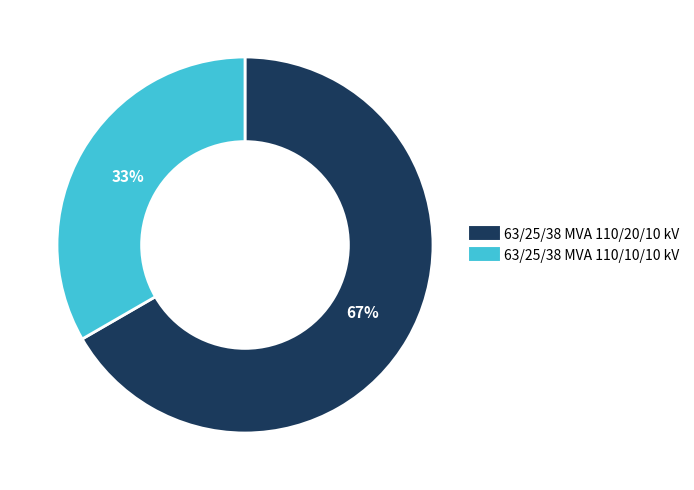

Is the sum of 63/25/38 MVA 110/20/10 kV and 63/25/38 MVA 110/10/10 kV greater than half?

Yes